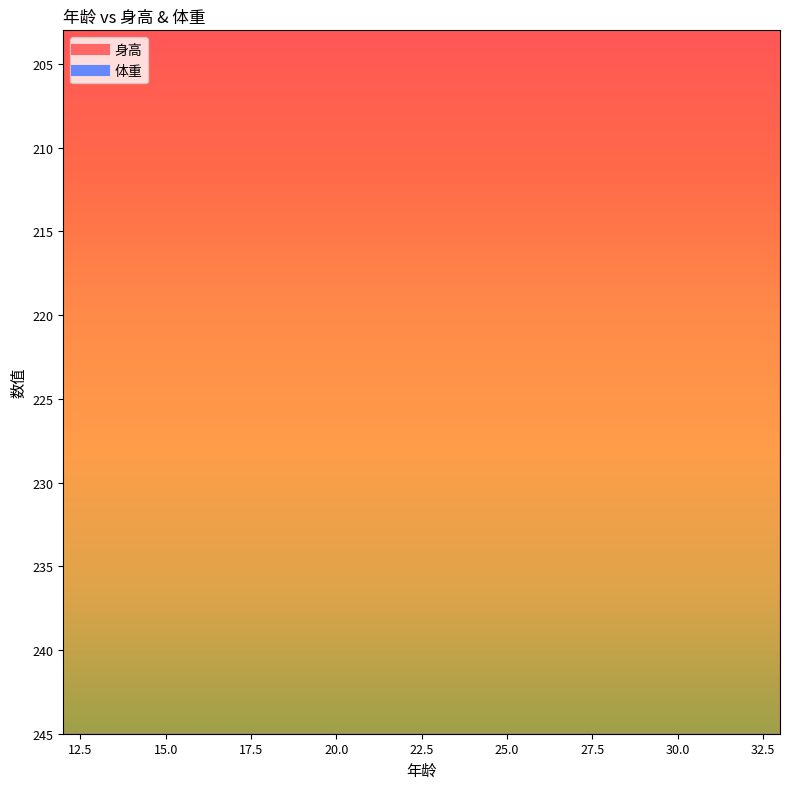

Is it true that 身高 equals 315 at 19?

False